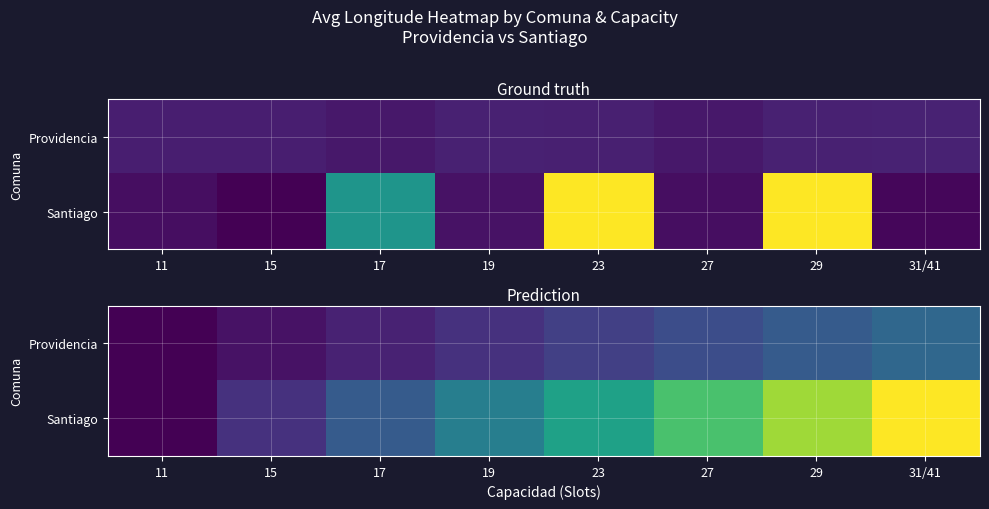

At how many categories does at least one series exceed -70?

3